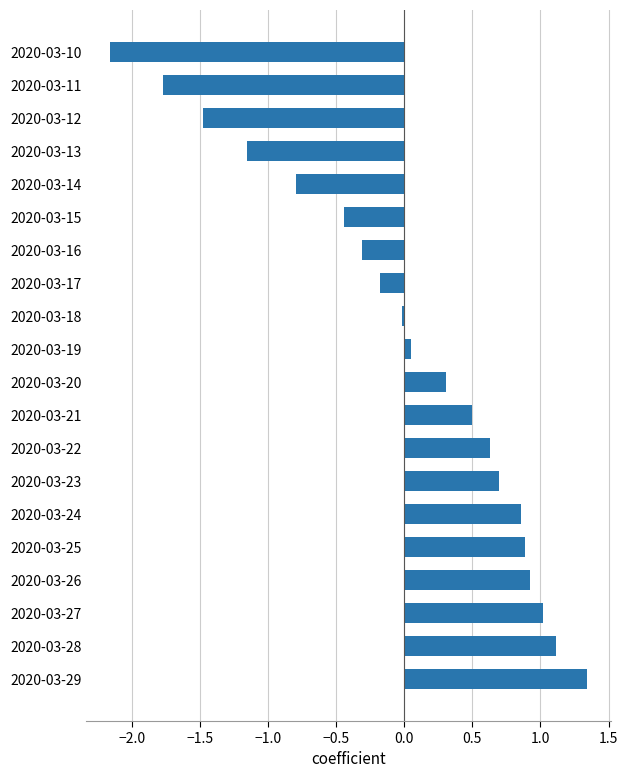

How many negative values are there?

9